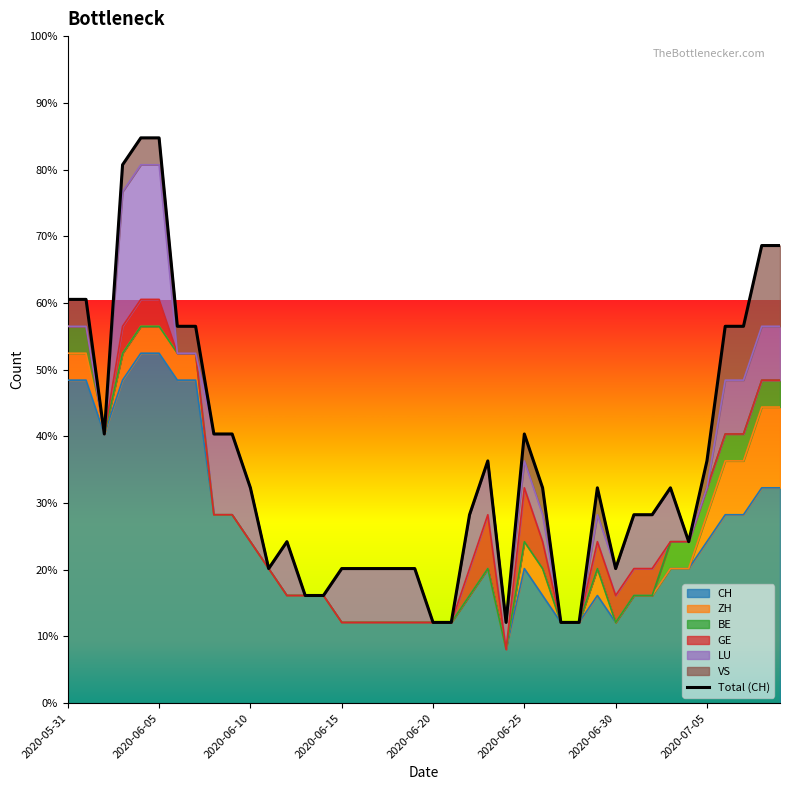

What is the change in value from 2020-06-10 to 2020-06-15?

-3